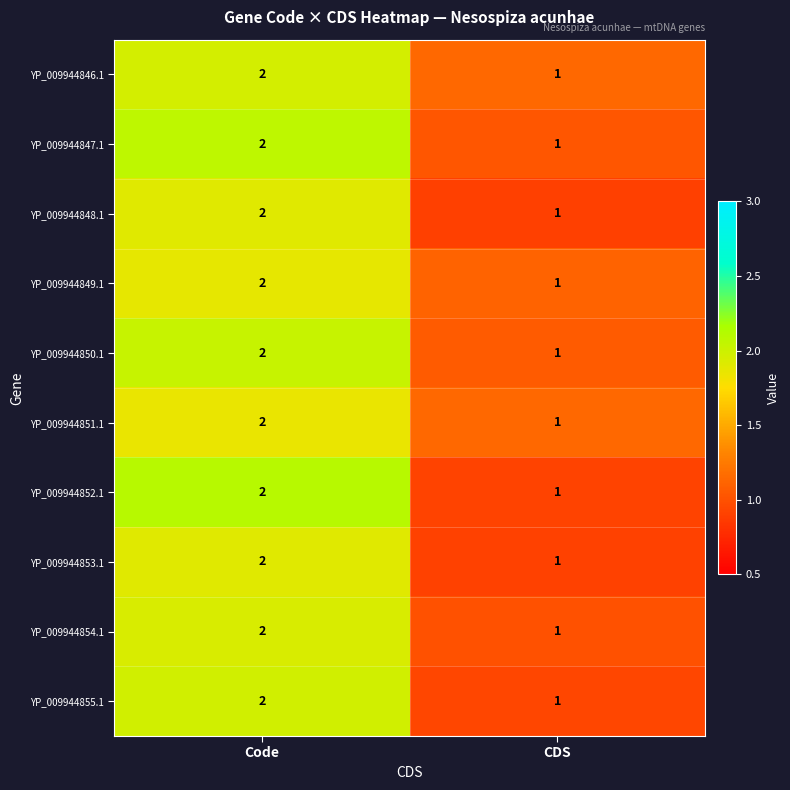

Which category has the lowest value in the YP_009944853.1 series?

CDS